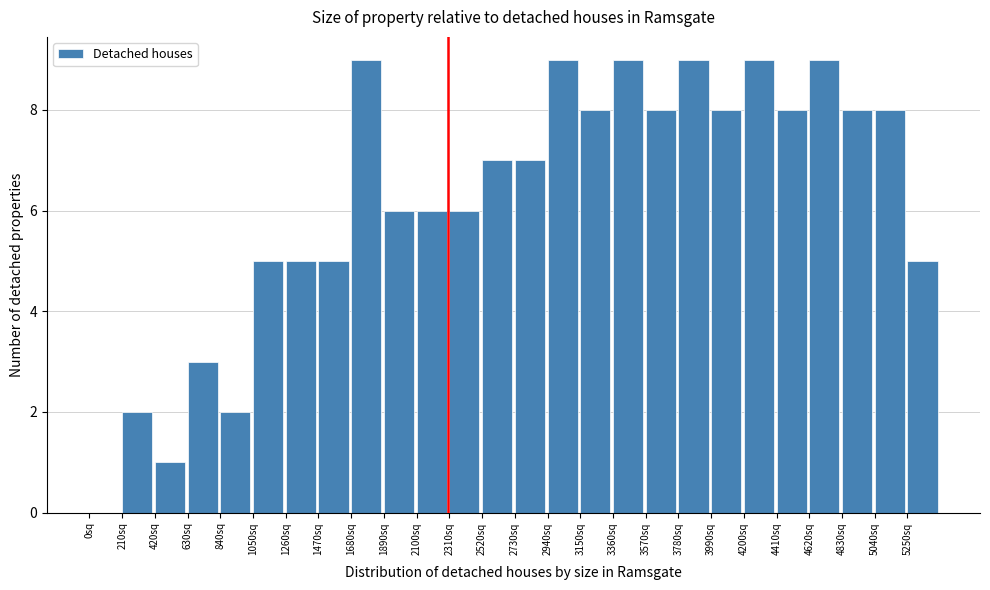

How tall is the bar that spans 3570 to 3780 on the x-axis? Neither the bar edges nor the heights are printed on the chart, so give them approximately, as read against the axes.

8